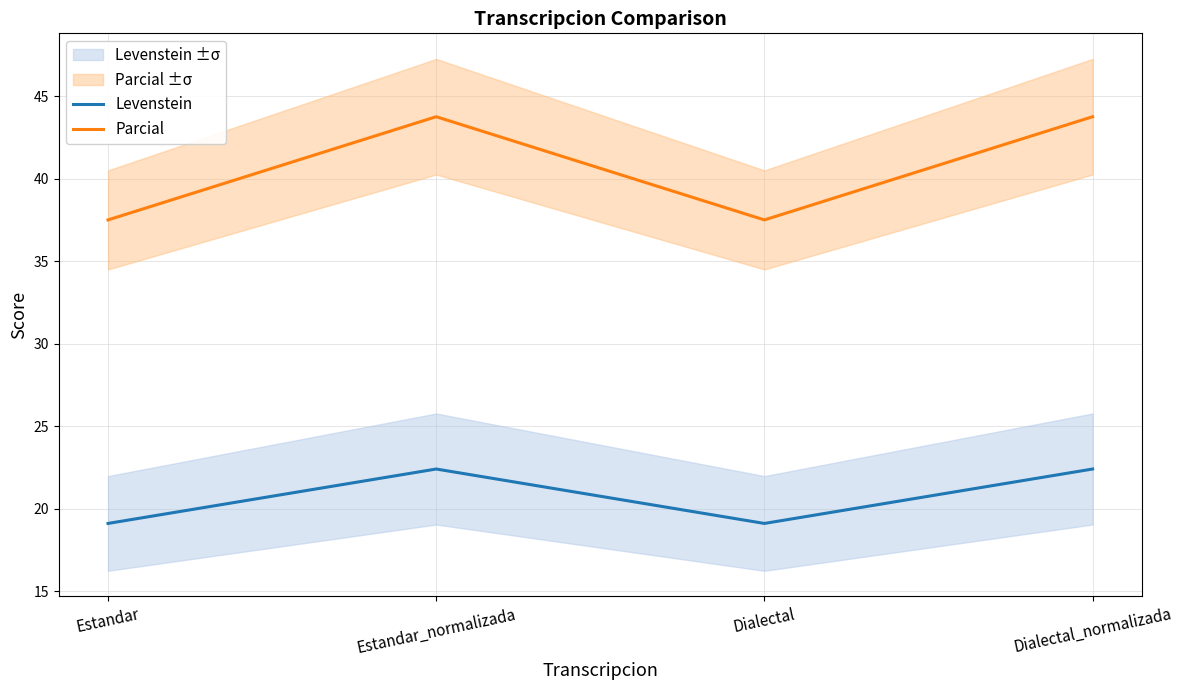

Reading left to right, extract all data points from this chart.

Levenstein: Estandar=19.1	Estandar_normalizada=22.4	Dialectal=19.1	Dialectal_normalizada=22.4
Parcial: Estandar=37.5	Estandar_normalizada=43.8	Dialectal=37.5	Dialectal_normalizada=43.8